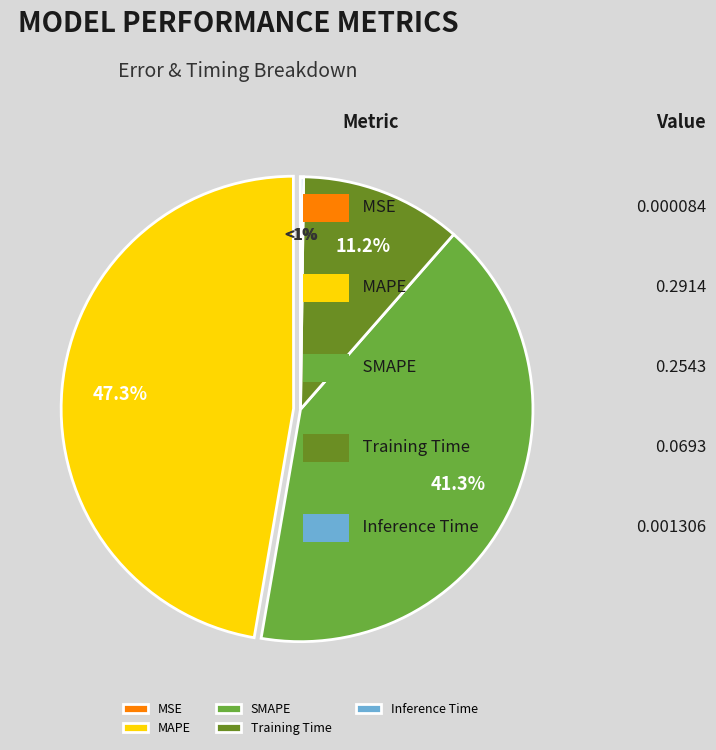

The SMAPE slice represents 29% of the pie. True or false?

False